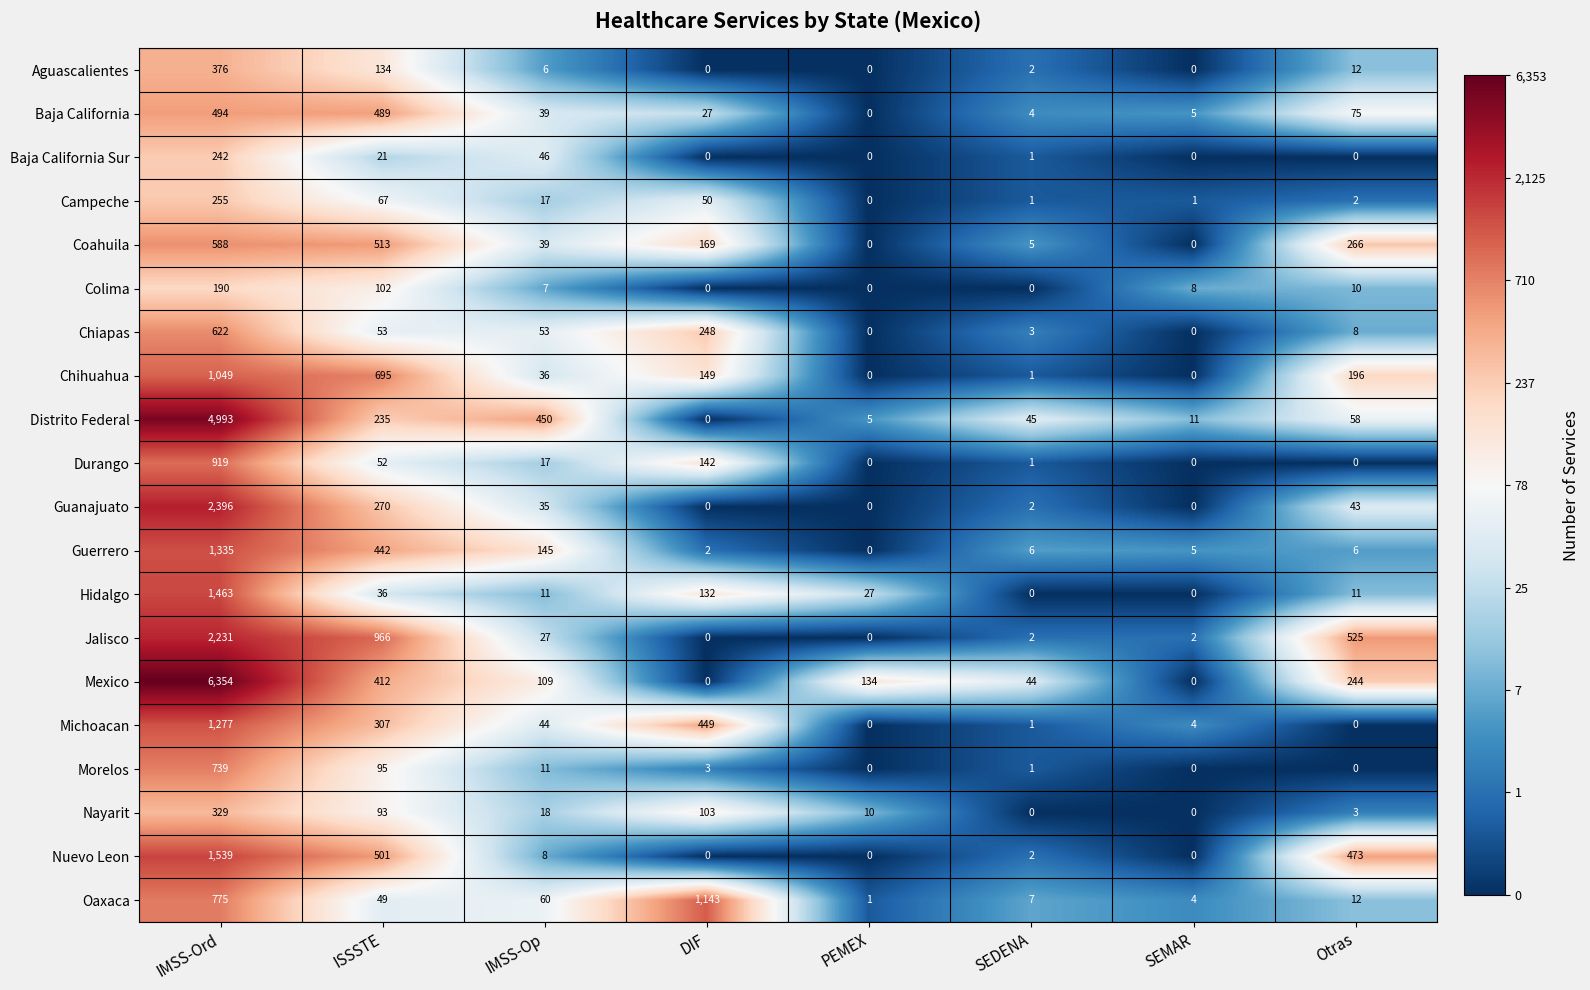

The Michoacan series shows 1 at SEDENA. True or false?

True